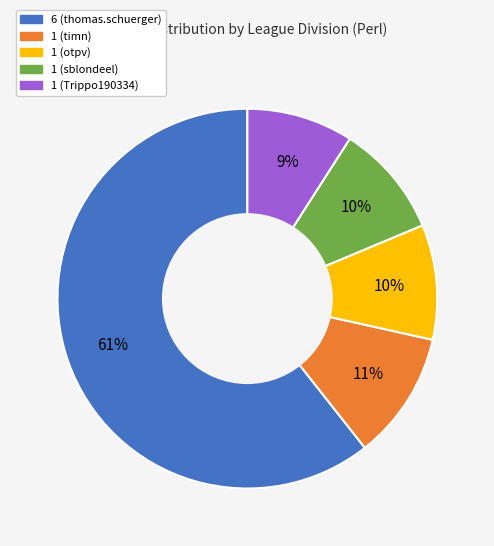

Which category has the biggest portion of the pie?

6 (thomas.schuerger)